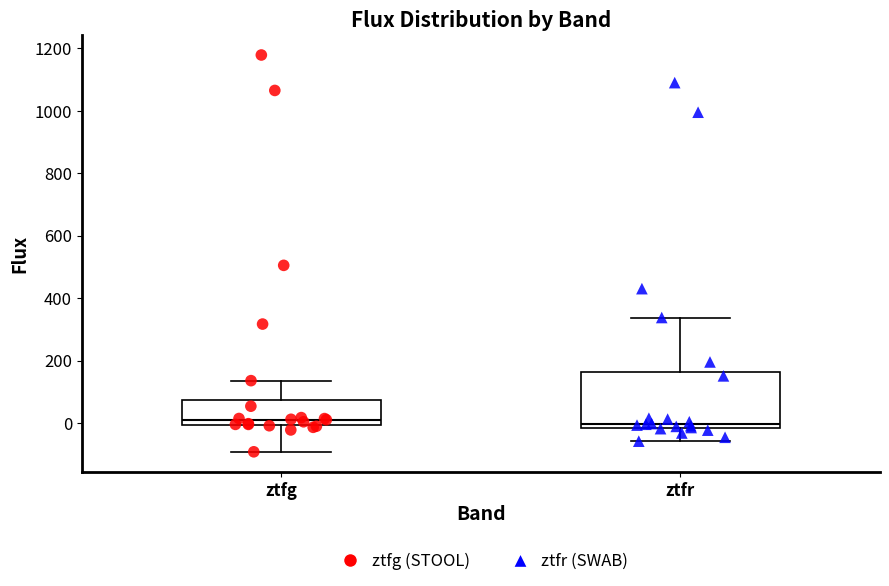

Reading left to right, transcribe this box plot: for each box, give where its median line is, the range the box spans, and where its two whiskers end, as read against the y-axis. The values are not printed on the chart, so give them approximately, as read against the axis.

ztfg: median 20, box 0 to 80, whiskers -100 to 140
ztfr: median 0, box -20 to 160, whiskers -60 to 340